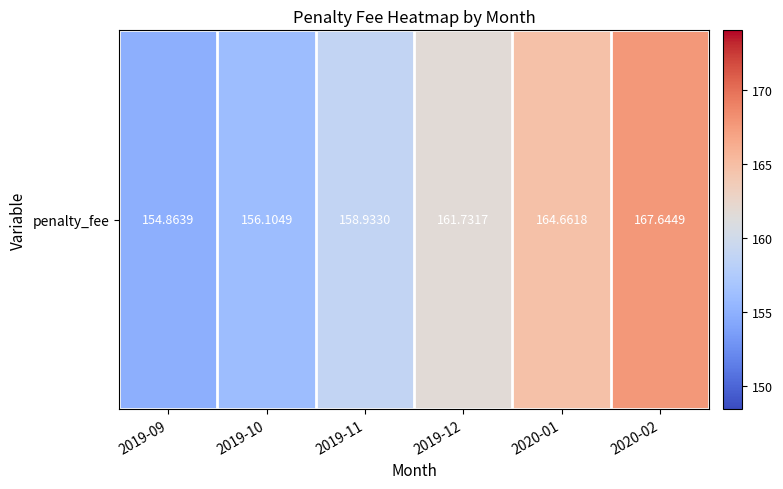

What is the difference between the values at 2019-12 and 2019-09?

6.9